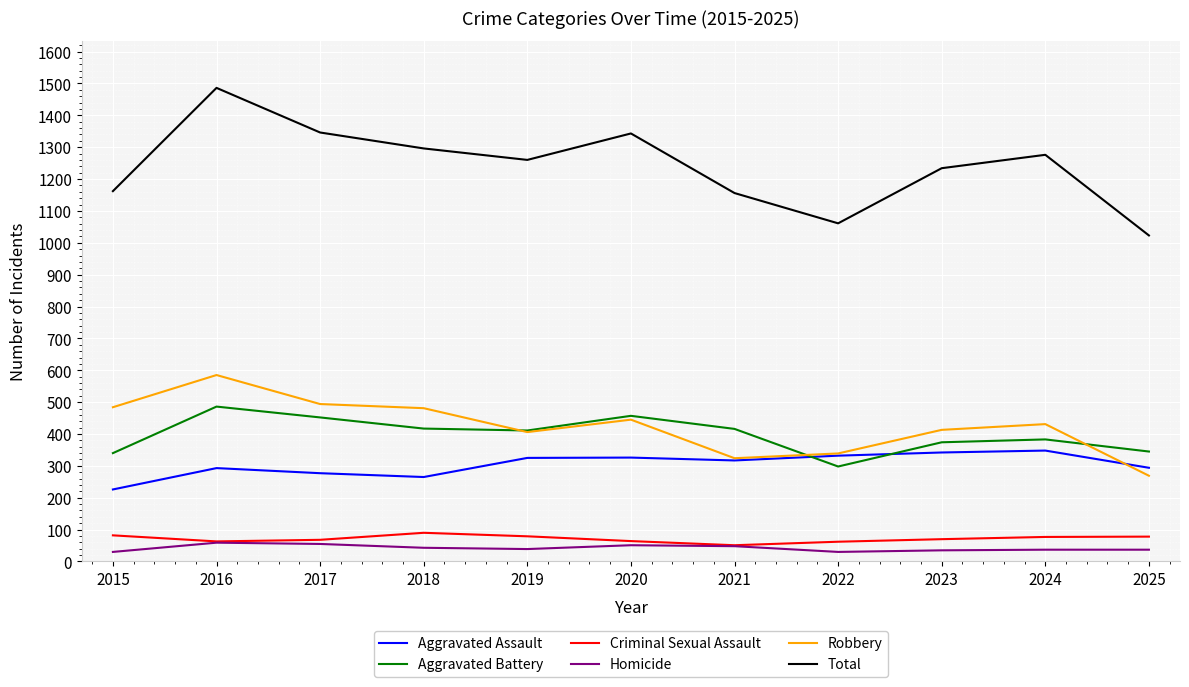

Which series has the largest range (max minus min)?

Total